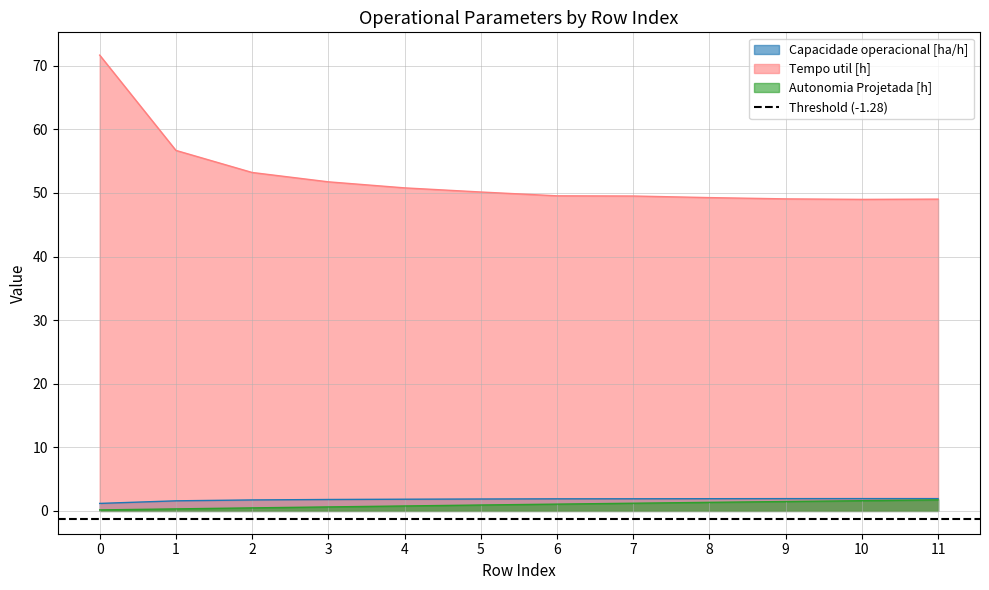

Reading right to left, list all the values displayed in this chart.

Capacidade operacional [ha/h]: 1.9	1.9	1.9	1.9	1.9	1.9	1.9	1.8	1.8	1.7	1.6	1.2
Tempo util [h]: 49.0	49.0	49.1	49.3	49.5	49.5	50.1	50.8	51.7	53.2	56.7	71.7
Autonomia Projetada [h]: 1.7	1.6	1.5	1.4	1.2	1.1	0.9	0.8	0.6	0.5	0.3	0.2